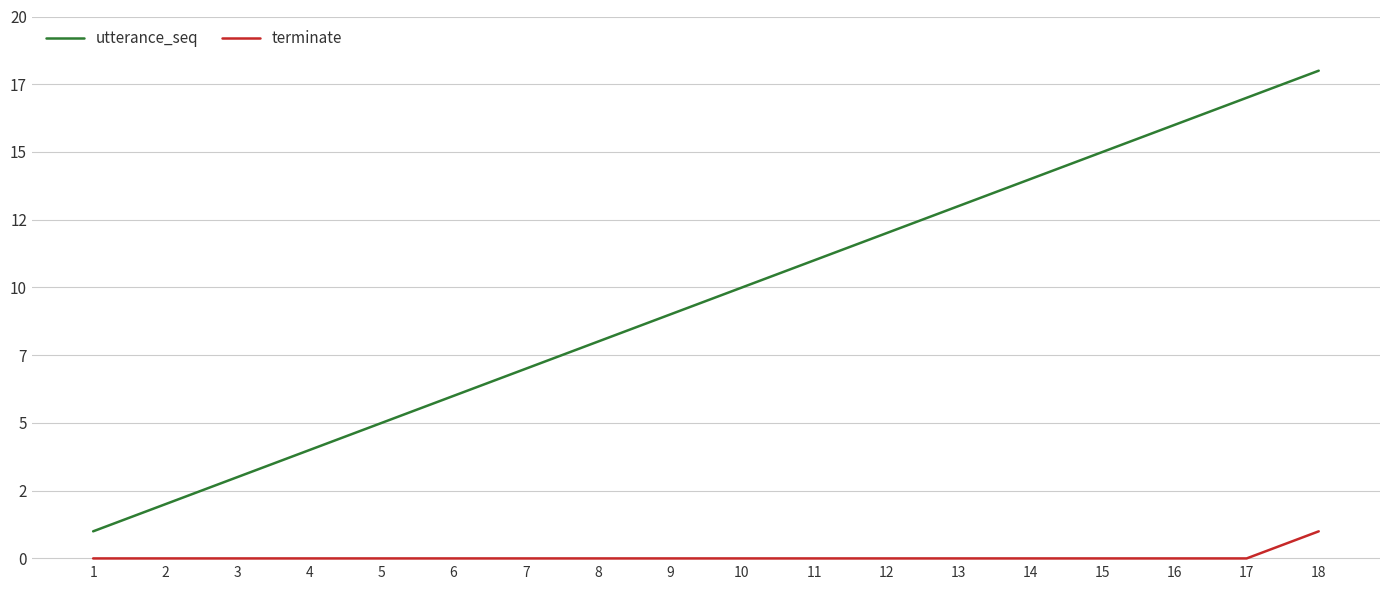

List the series in order of their peak value, lowest first.

terminate, utterance_seq